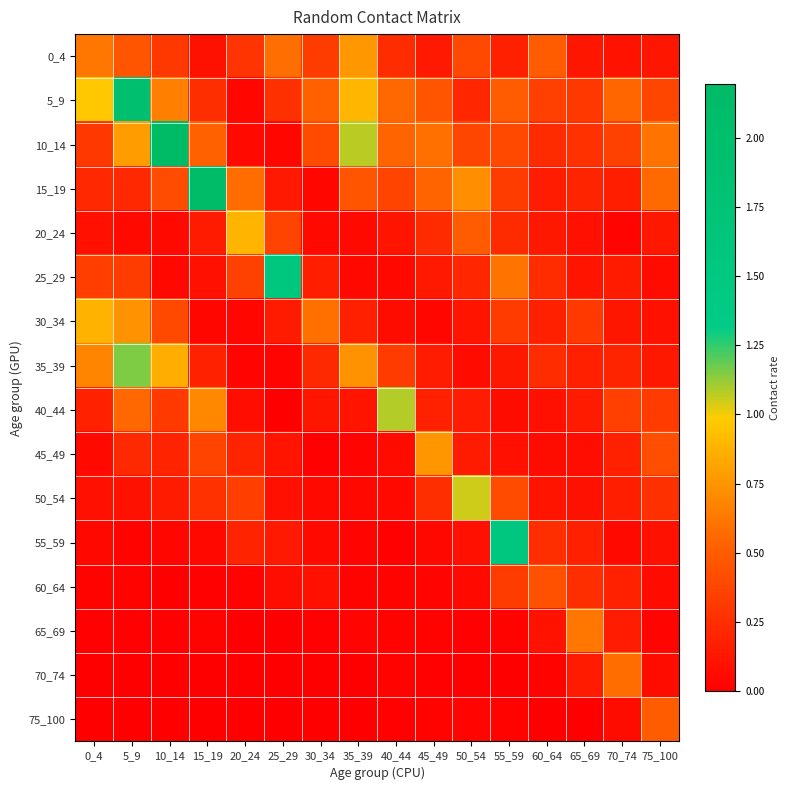

Reading left to right, what are all the values shown in this chart?

0_4: 0_4=0.6	5_9=0.5	10_14=0.3	15_19=0.1	20_24=0.3	25_29=0.6	30_34=0.3	35_39=0.8	40_44=0.2	45_49=0.1	50_54=0.4	55_59=0.2	60_64=0.5	65_69=0.1	70_74=0.1	75_100=0.1
5_9: 0_4=1.0	5_9=1.9	10_14=0.7	15_19=0.3	20_24=0.0	25_29=0.3	30_34=0.5	35_39=0.9	40_44=0.6	45_49=0.5	50_54=0.2	55_59=0.5	60_64=0.3	65_69=0.3	70_74=0.6	75_100=0.4
10_14: 0_4=0.3	5_9=0.8	10_14=2.2	15_19=0.5	20_24=0.1	25_29=0.0	30_34=0.4	35_39=1.1	40_44=0.5	45_49=0.6	50_54=0.4	55_59=0.4	60_64=0.2	65_69=0.3	70_74=0.4	75_100=0.6
15_19: 0_4=0.2	5_9=0.2	10_14=0.4	15_19=2.1	20_24=0.6	25_29=0.1	30_34=0.0	35_39=0.5	40_44=0.4	45_49=0.5	50_54=0.7	55_59=0.3	60_64=0.2	65_69=0.2	70_74=0.2	75_100=0.6
20_24: 0_4=0.1	5_9=0.1	10_14=0.1	15_19=0.2	20_24=0.9	25_29=0.4	30_34=0.1	35_39=0.1	40_44=0.1	45_49=0.2	50_54=0.5	55_59=0.2	60_64=0.1	65_69=0.1	70_74=0.0	75_100=0.1
25_29: 0_4=0.3	5_9=0.3	10_14=0.1	15_19=0.1	20_24=0.4	25_29=1.6	30_34=0.2	35_39=0.1	40_44=0.1	45_49=0.1	50_54=0.2	55_59=0.6	60_64=0.2	65_69=0.1	70_74=0.2	75_100=0.1
30_34: 0_4=0.9	5_9=0.7	10_14=0.4	15_19=0.0	20_24=0.0	25_29=0.1	30_34=0.6	35_39=0.2	40_44=0.1	45_49=0.0	50_54=0.1	55_59=0.3	60_64=0.2	65_69=0.3	70_74=0.1	75_100=0.1
35_39: 0_4=0.7	5_9=1.2	10_14=0.9	15_19=0.2	20_24=0.0	25_29=0.0	30_34=0.2	35_39=0.7	40_44=0.3	45_49=0.2	50_54=0.1	55_59=0.1	60_64=0.2	65_69=0.2	70_74=0.2	75_100=0.1
40_44: 0_4=0.2	5_9=0.6	10_14=0.3	15_19=0.7	20_24=0.1	25_29=0.0	30_34=0.1	35_39=0.1	40_44=1.1	45_49=0.2	50_54=0.2	55_59=0.1	60_64=0.1	65_69=0.1	70_74=0.3	75_100=0.3
45_49: 0_4=0.1	5_9=0.2	10_14=0.2	15_19=0.4	20_24=0.2	25_29=0.1	30_34=0.0	35_39=0.0	40_44=0.1	45_49=0.8	50_54=0.2	55_59=0.1	60_64=0.1	65_69=0.1	70_74=0.2	75_100=0.4
50_54: 0_4=0.1	5_9=0.1	10_14=0.1	15_19=0.3	20_24=0.3	25_29=0.1	30_34=0.1	35_39=0.0	40_44=0.1	45_49=0.3	50_54=1.0	55_59=0.4	60_64=0.1	65_69=0.1	70_74=0.2	75_100=0.3
55_59: 0_4=0.0	5_9=0.0	10_14=0.0	15_19=0.1	20_24=0.2	25_29=0.1	30_34=0.1	35_39=0.0	40_44=0.0	45_49=0.0	50_54=0.1	55_59=1.5	60_64=0.3	65_69=0.2	70_74=0.1	75_100=0.1
60_64: 0_4=0.0	5_9=0.0	10_14=0.0	15_19=0.0	20_24=0.0	25_29=0.1	30_34=0.1	35_39=0.0	40_44=0.0	45_49=0.0	50_54=0.1	55_59=0.3	60_64=0.4	65_69=0.3	70_74=0.2	75_100=0.1
65_69: 0_4=0.0	5_9=0.0	10_14=0.0	15_19=0.0	20_24=0.0	25_29=0.0	30_34=0.0	35_39=0.0	40_44=0.0	45_49=0.0	50_54=0.0	55_59=0.0	60_64=0.1	65_69=0.6	70_74=0.2	75_100=0.0
70_74: 0_4=0.0	5_9=0.0	10_14=0.0	15_19=0.0	20_24=0.0	25_29=0.0	30_34=0.0	35_39=0.0	40_44=0.0	45_49=0.0	50_54=0.0	55_59=0.0	60_64=0.0	65_69=0.1	70_74=0.6	75_100=0.1
75_100: 0_4=0.0	5_9=0.0	10_14=0.0	15_19=0.0	20_24=0.0	25_29=0.0	30_34=0.0	35_39=0.0	40_44=0.0	45_49=0.0	50_54=0.0	55_59=0.0	60_64=0.0	65_69=0.0	70_74=0.1	75_100=0.5